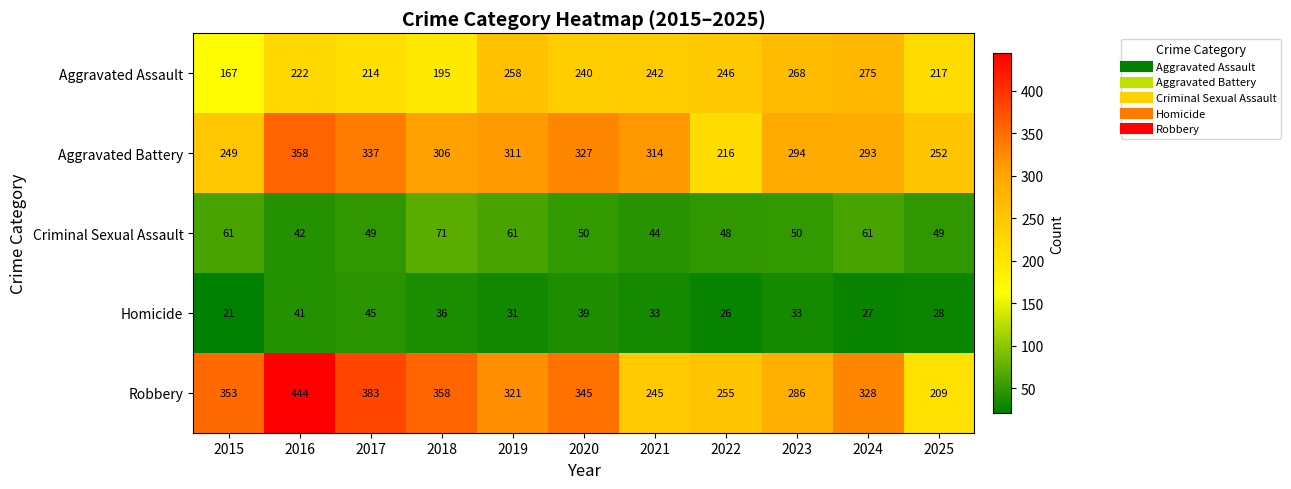

What is the sum of all Criminal Sexual Assault values?

586